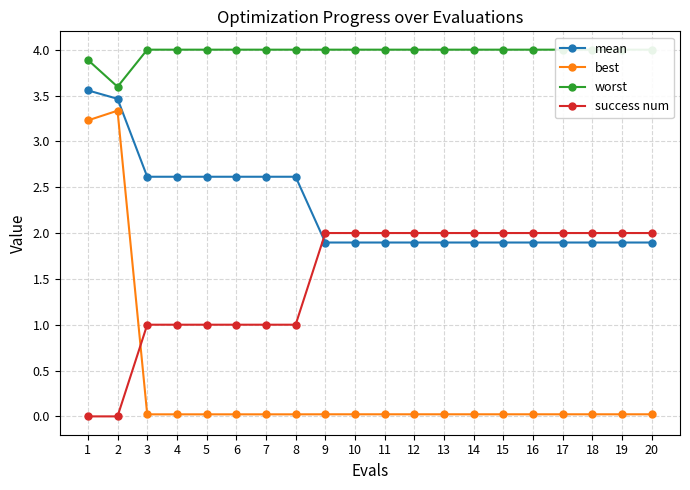

What is the highest value of the mean series?

3.6